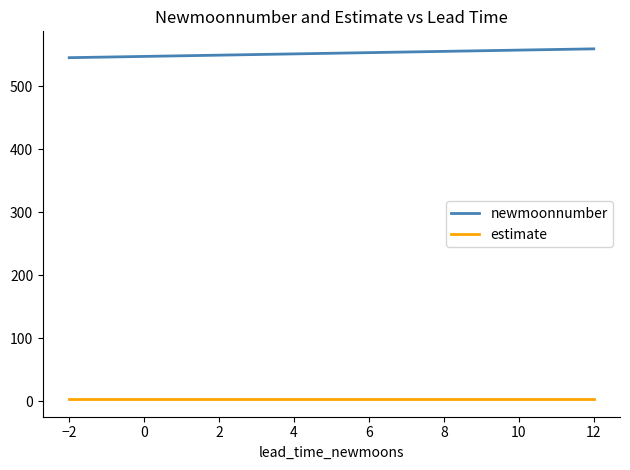

Rank the series by their average value, from highest to lowest.

newmoonnumber, estimate